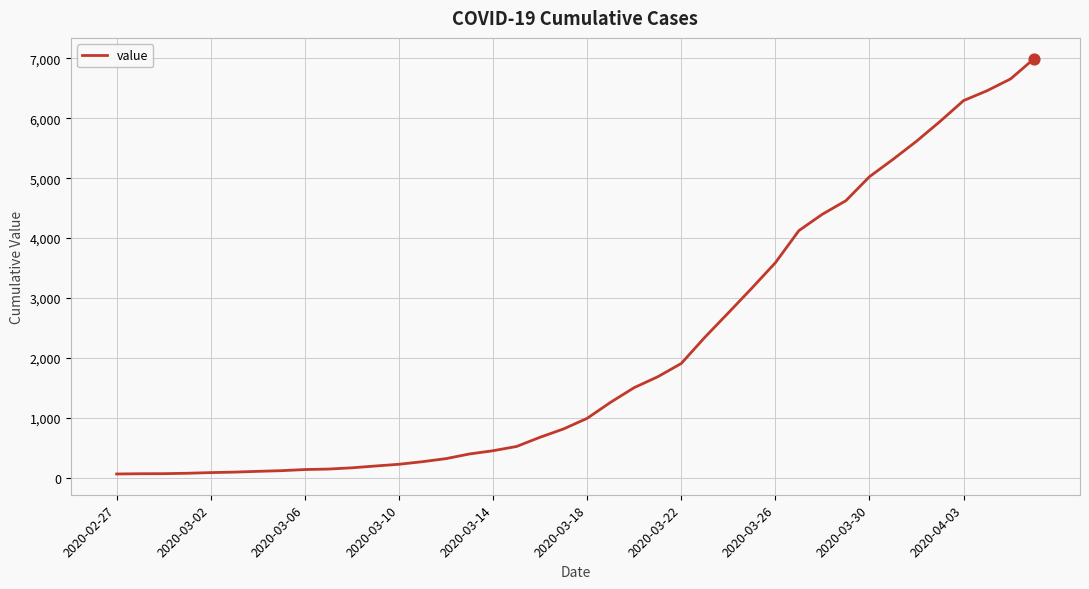

What is the difference between the maximum and minimum values?

6931